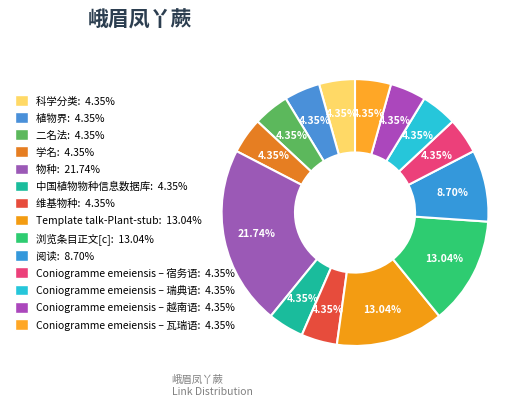

What is the change in value from 物种 to Coniogramme emeiensis – 越南语?

-4